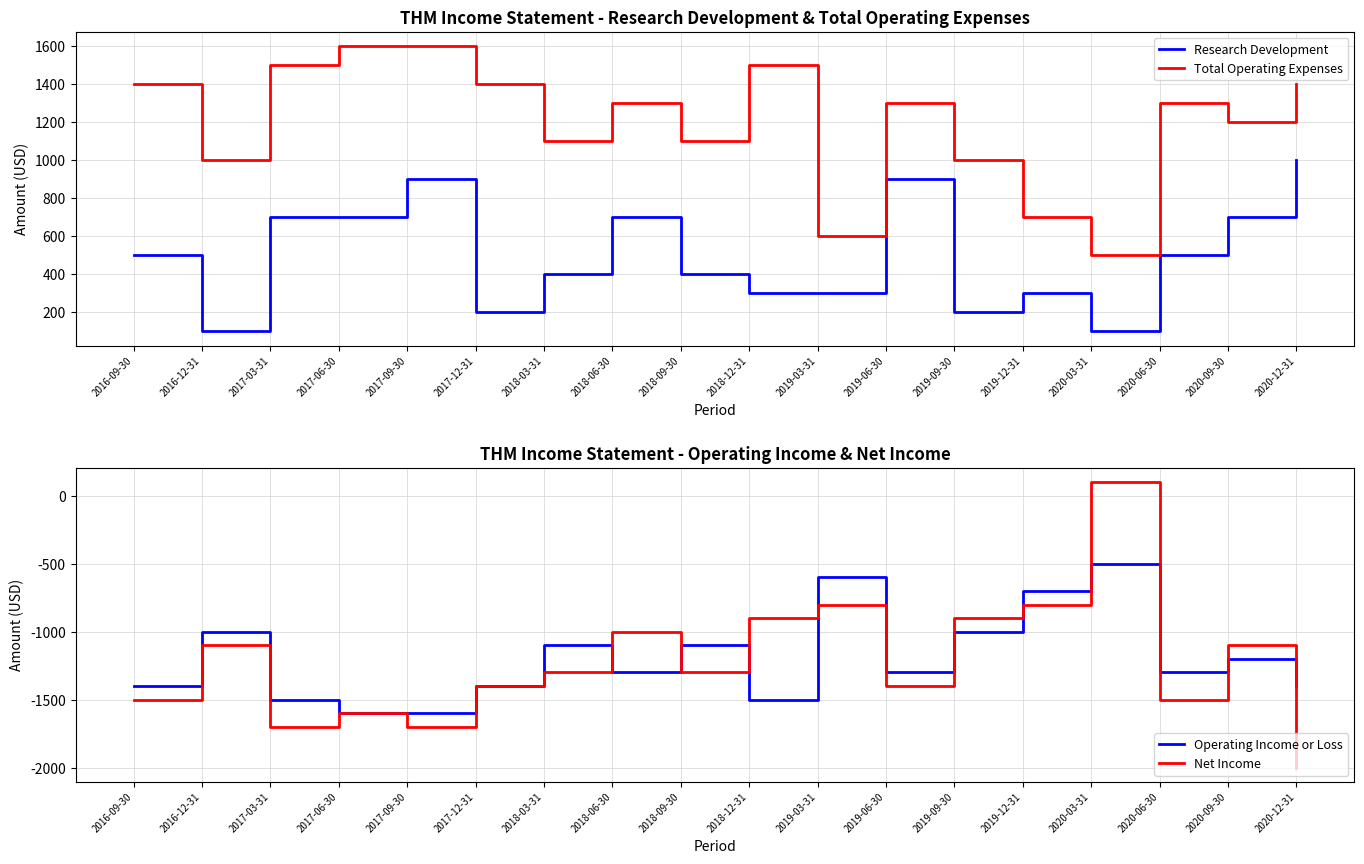

The value of Operating Income or Loss at 2020-12-31 is -1400. True or false?

True